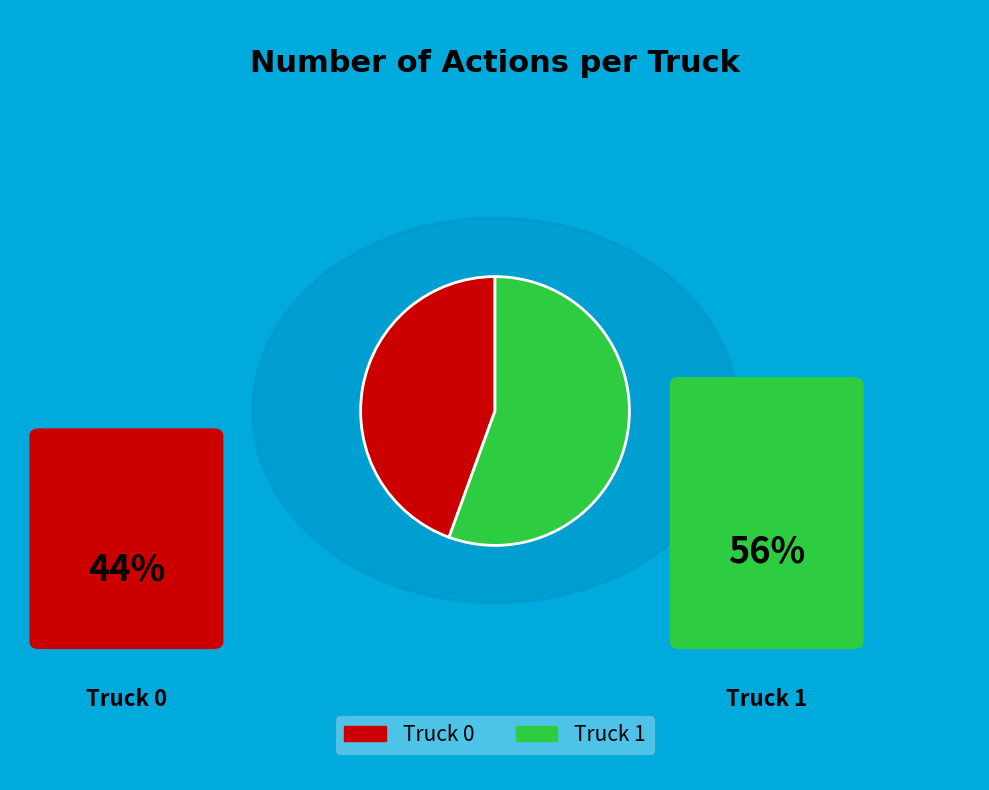

Does any single category account for the majority?

Yes